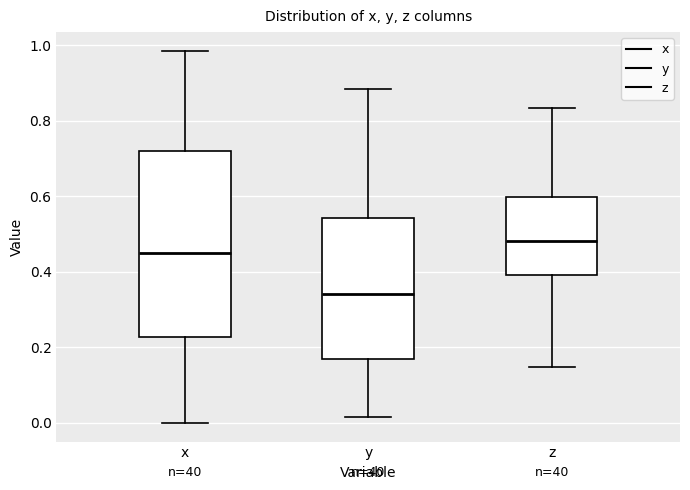

Reading left to right, transcribe this box plot: for each box, give where its median line is, the range the box spans, and where its two whiskers end, as read against the y-axis. The values are not printed on the chart, so give them approximately, as read against the axis.

x: median 0.44, box 0.22 to 0.72, whiskers 0.00 to 0.98
y: median 0.34, box 0.18 to 0.54, whiskers 0.02 to 0.88
z: median 0.48, box 0.40 to 0.60, whiskers 0.14 to 0.84